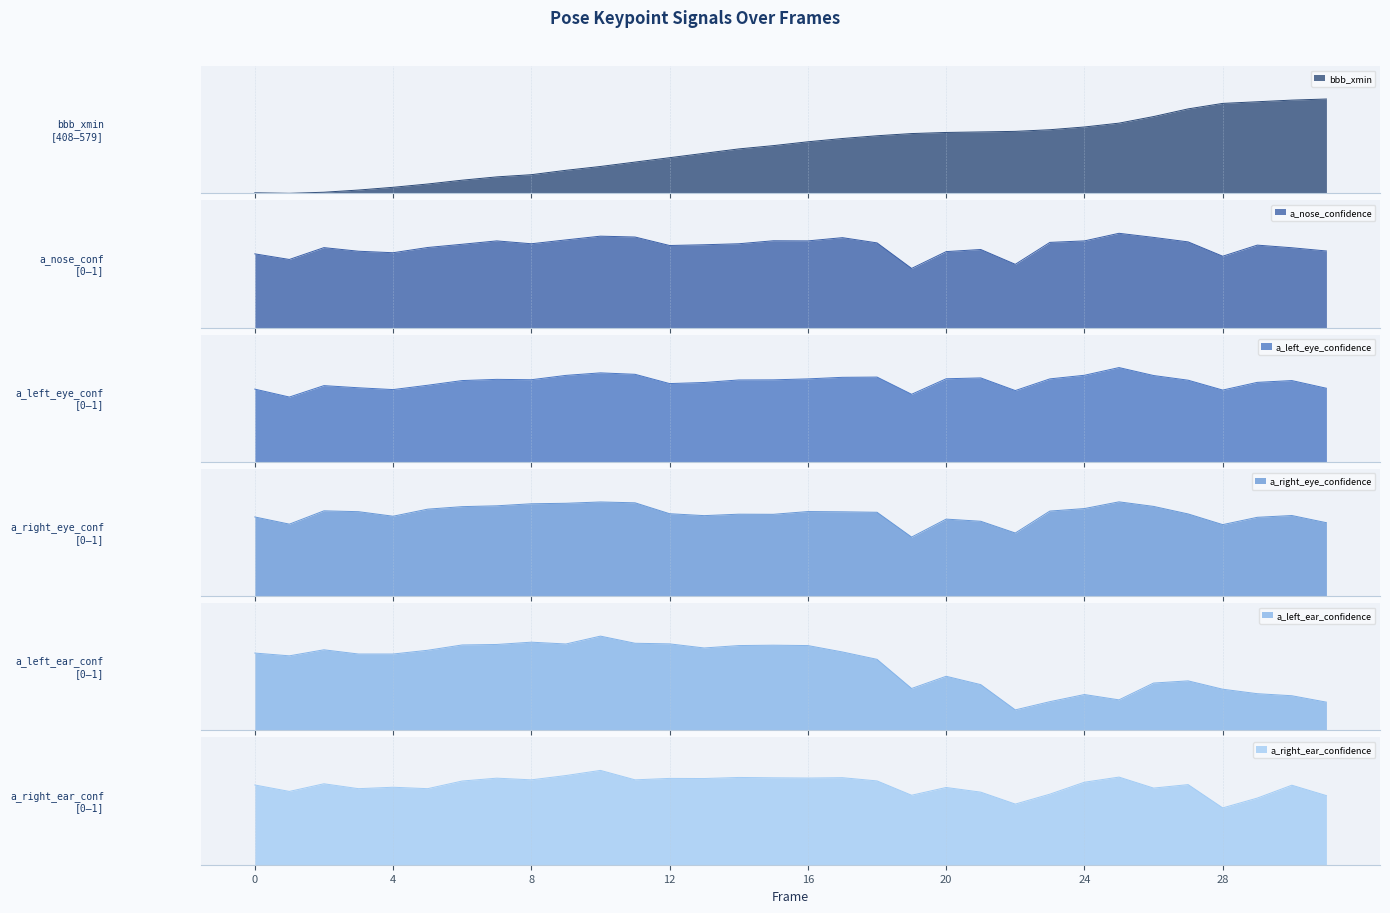

What is the value of the a_left_ear_confidence point at the 12th from the left?

0.7